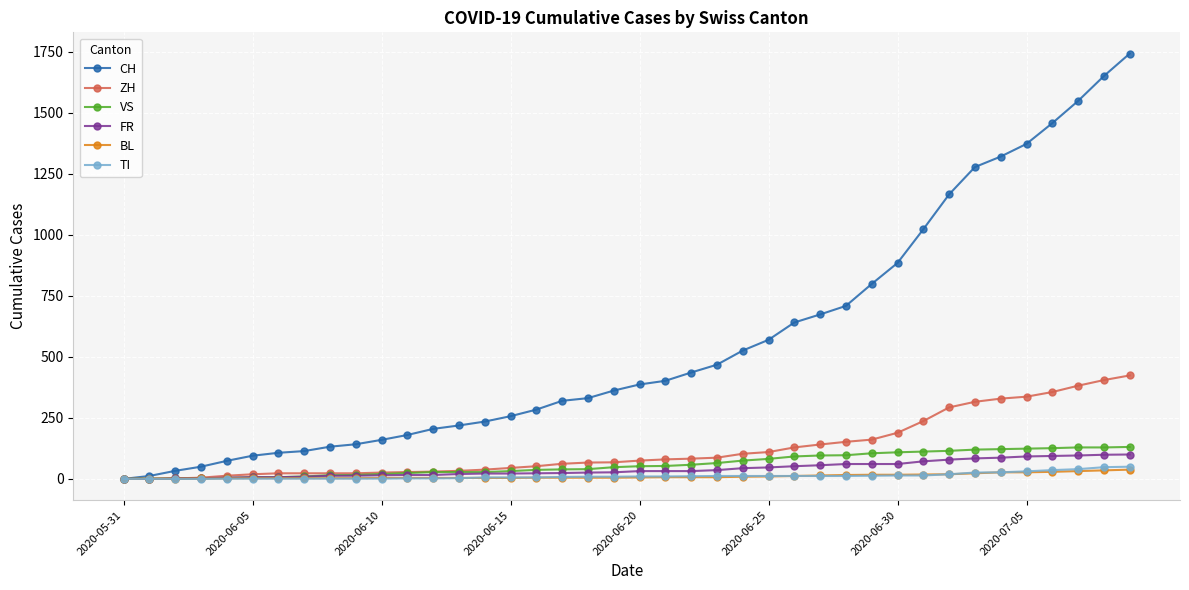

What is the difference between the second highest and second lowest values in the ZH series?

405